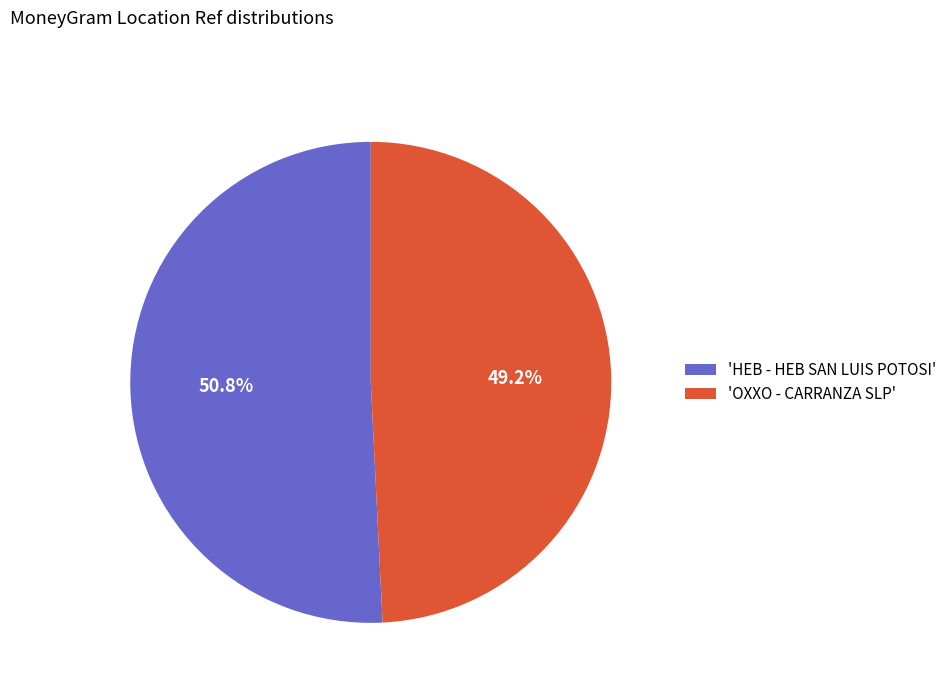

What is the ratio of the value at 'HEB - HEB SAN LUIS POTOSI' to the value at 'OXXO - CARRANZA SLP'?

1.0